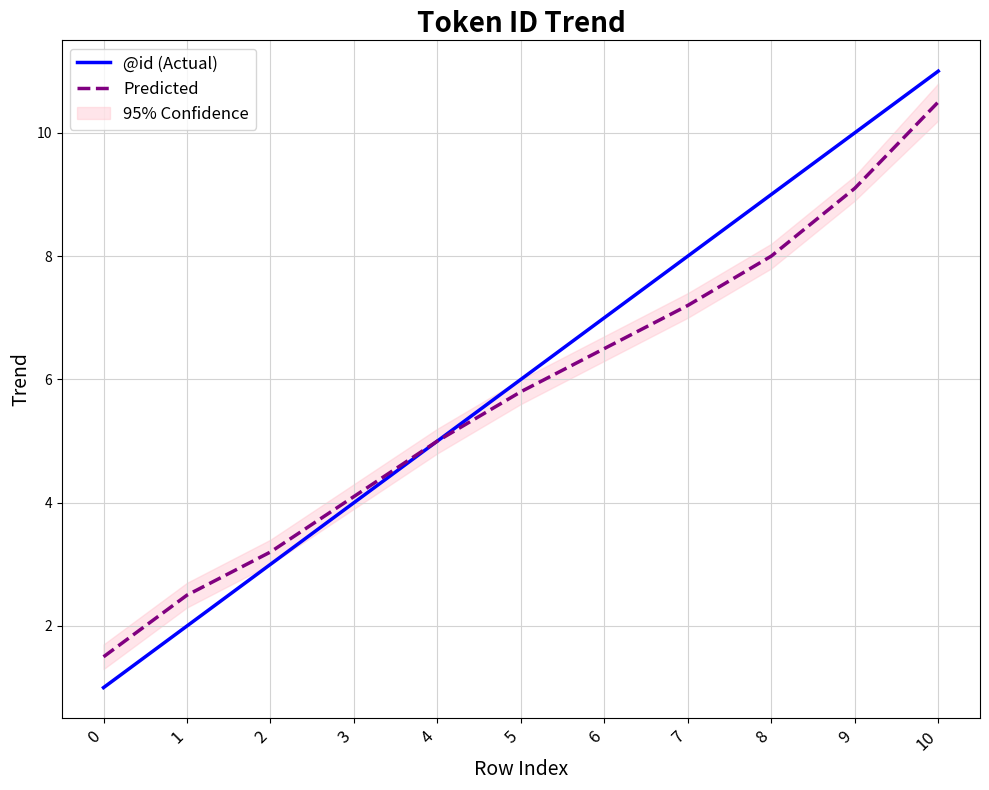

Reading left to right, list all the values displayed in this chart.

@id (Actual): 1.0	2.0	3.0	4.0	5.0	6.0	7.0	8.0	9.0	10.0	11.0
Predicted: 1.5	2.5	3.2	4.1	5.0	5.8	6.5	7.2	8.0	9.1	10.5